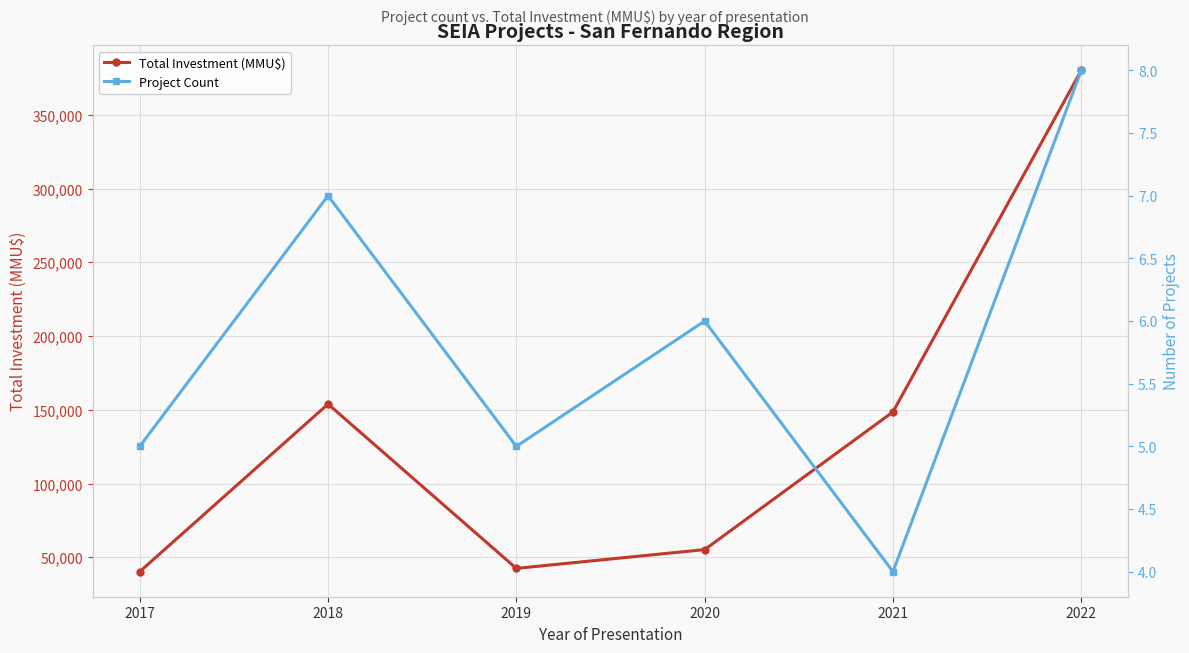

True or false: Total Investment (MMU$) and Project Count intersect in this chart.

False